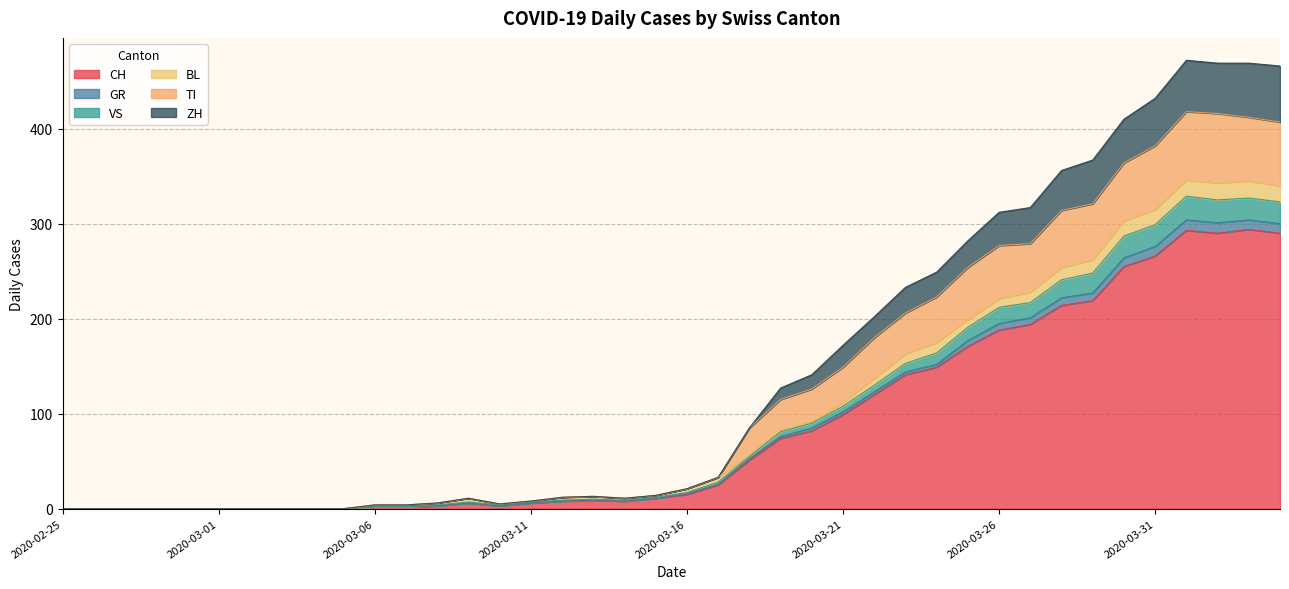

Does the chart have visible grid lines?

Yes